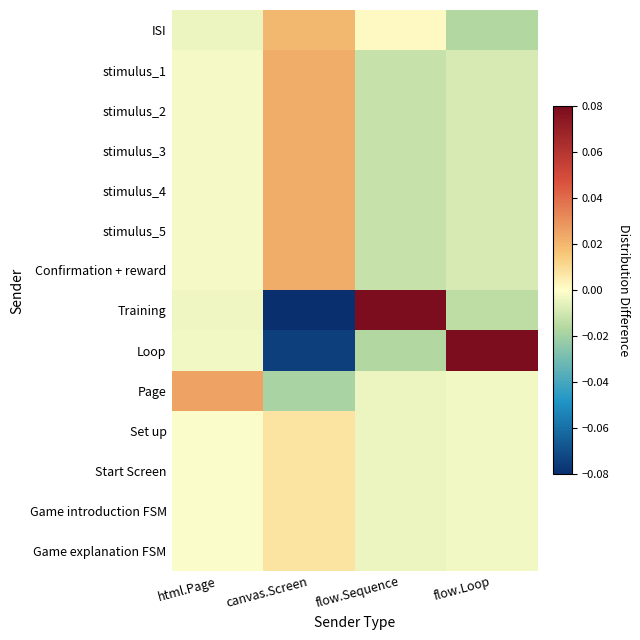

How many series are shown in this chart?

14